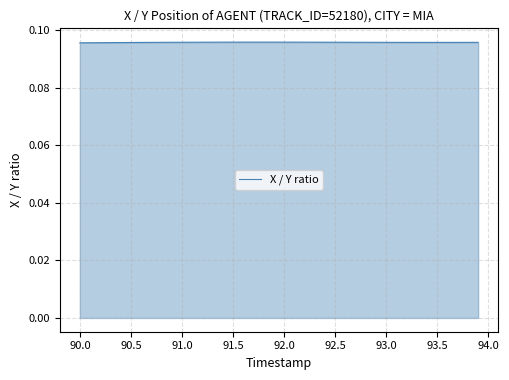

Does the chart have visible grid lines?

Yes